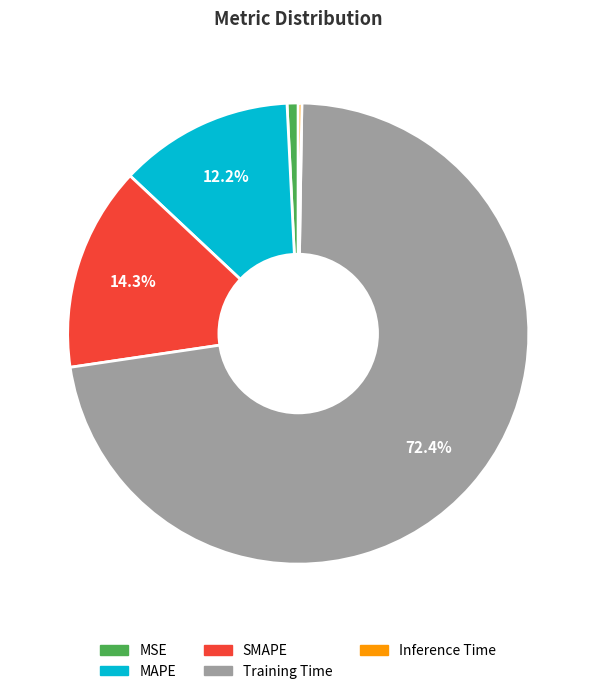

Which category has the biggest portion of the pie?

Training Time